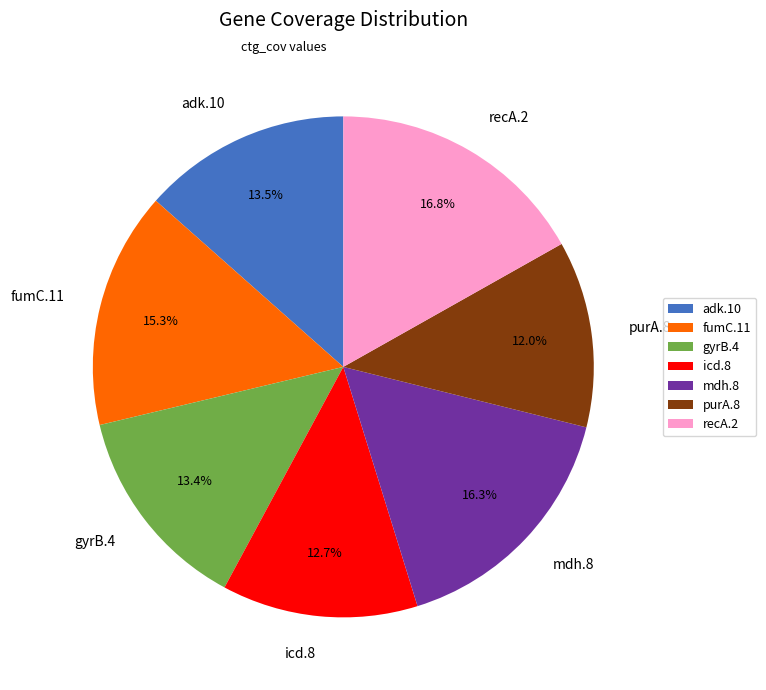

What percentage is NOT represented by mdh.8?

83.7%